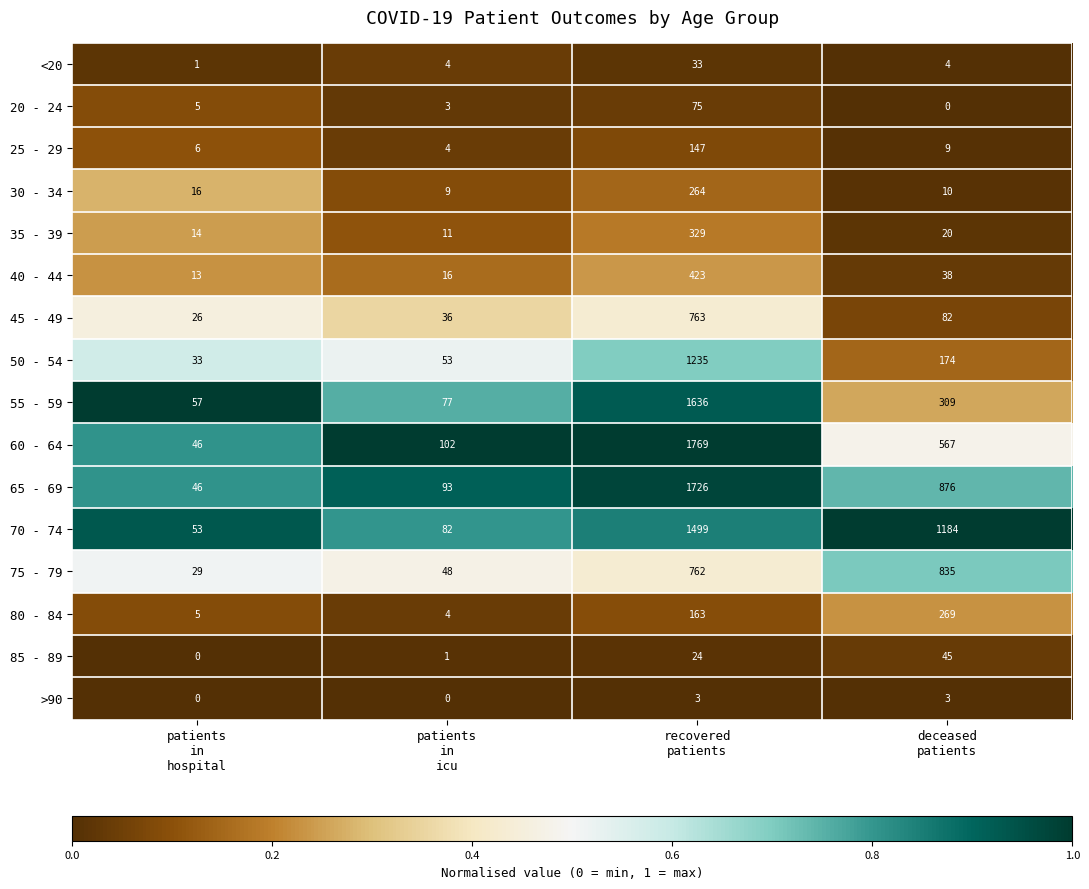

What is the maximum value for 45 - 49?

763